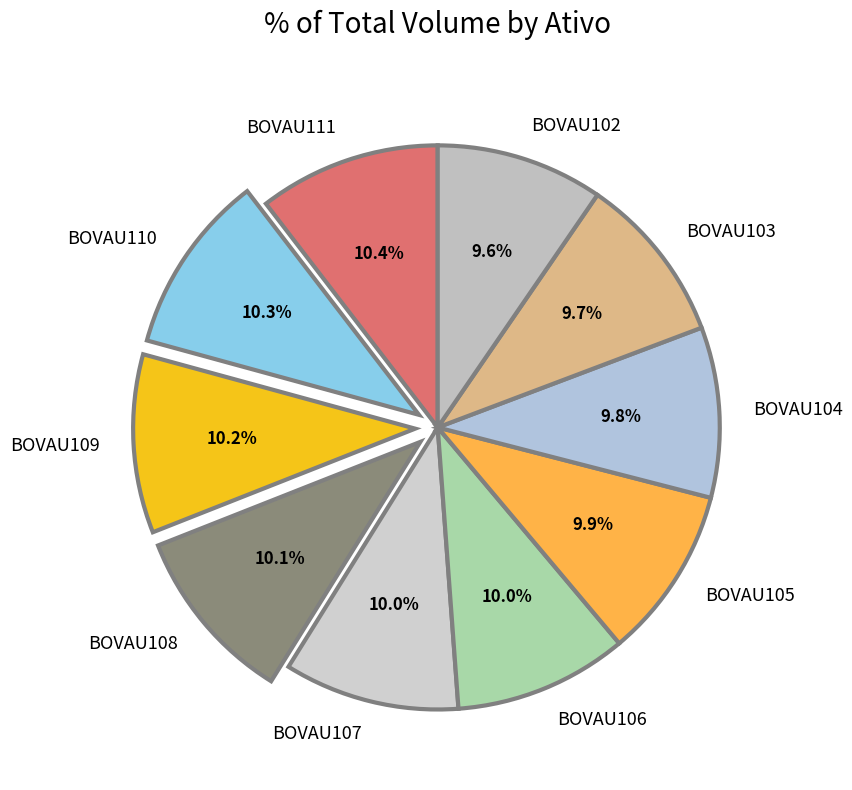

Between BOVAU104 and BOVAU110, which is larger?

BOVAU110